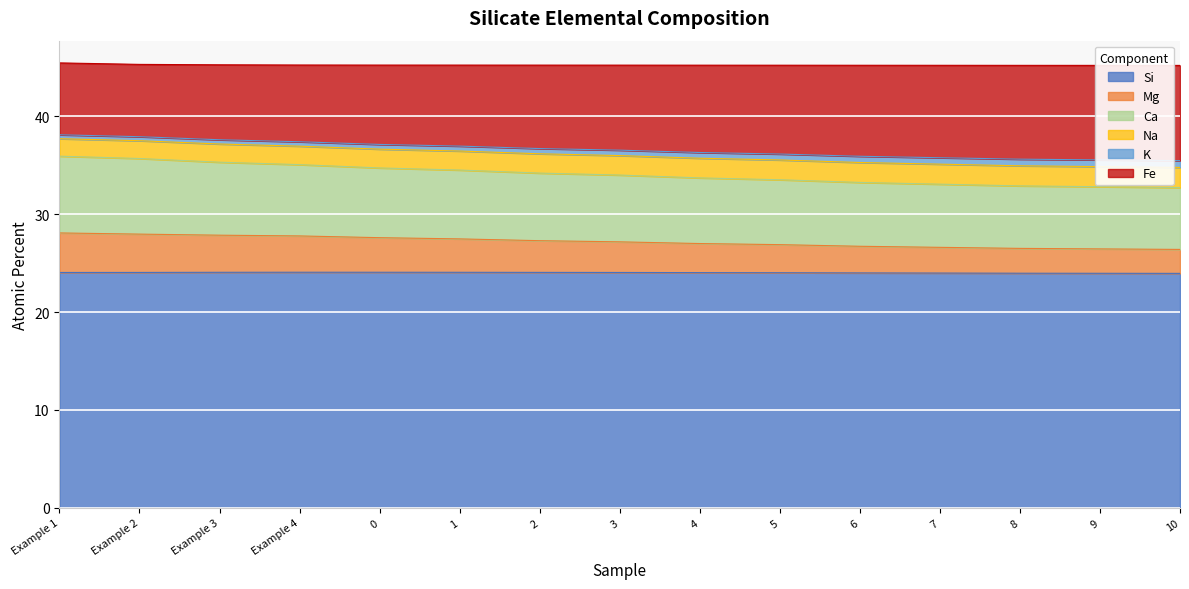

What is the highest value of the Si series?

24.1